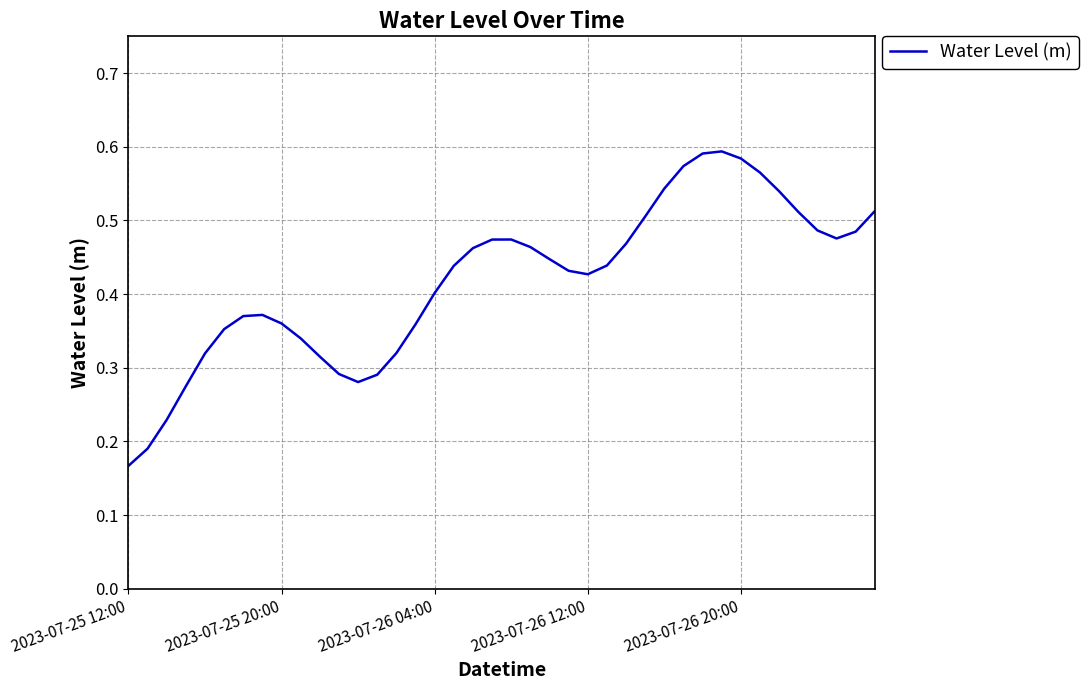

At which category does the data reach its first local peak?

7